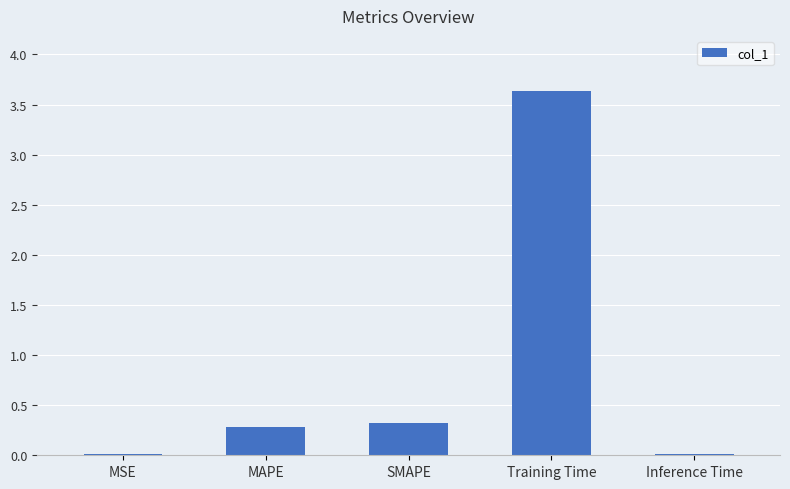

What is the change in value from MSE to MAPE?

+0.3